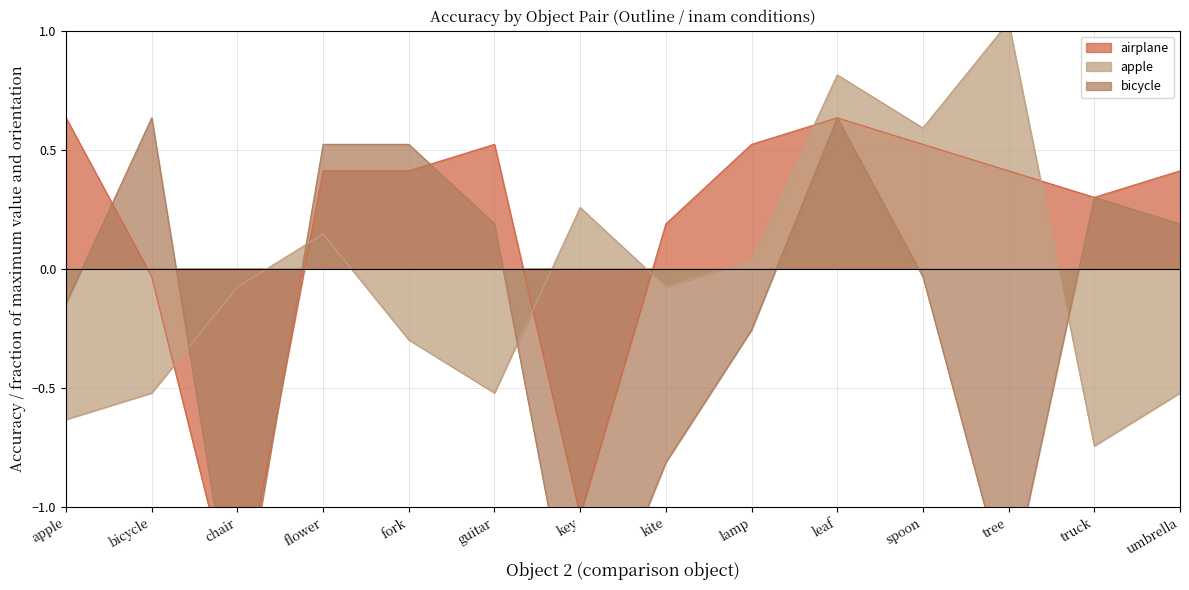

What is the lowest value of the airplane series?

-1.5